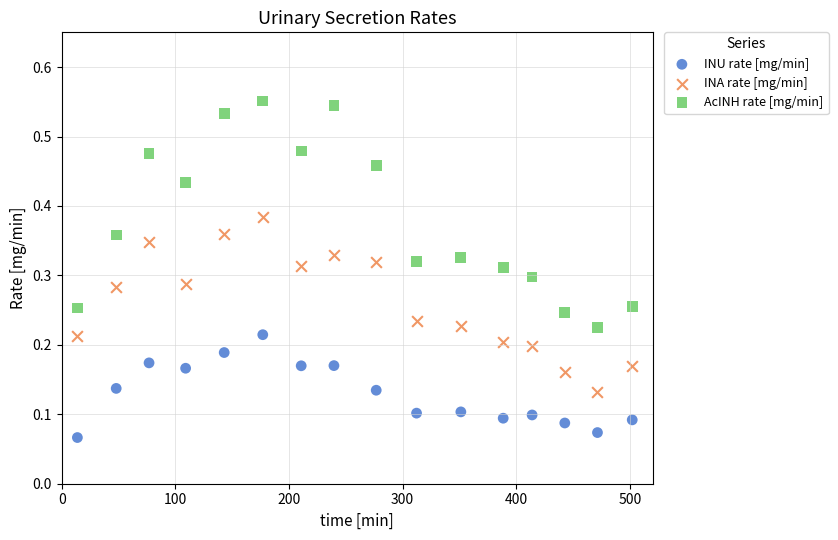

Across all data points, what is the range of X values (max minus min)?

488.3